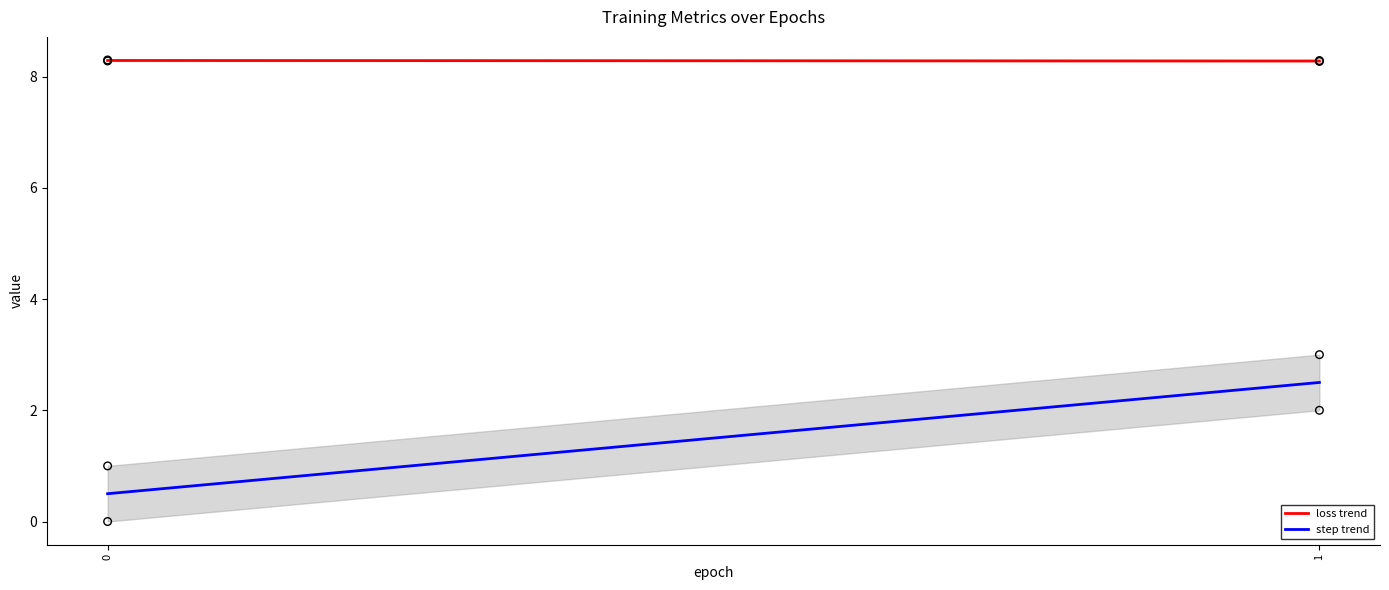

Is the value of loss at 1 greater than the value of step at 1?

Yes